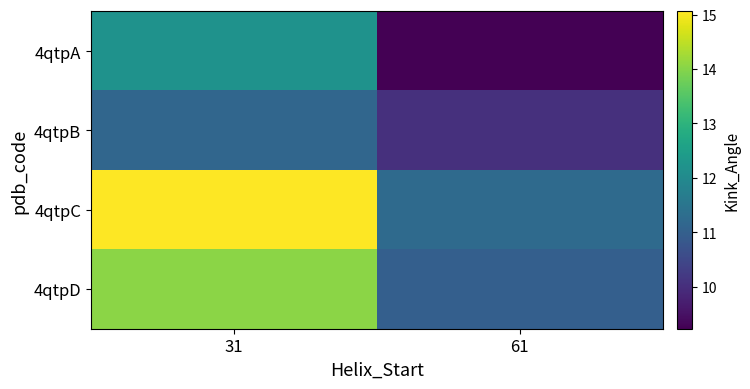

What is the spread (max minus min) of values at 61?

2.0